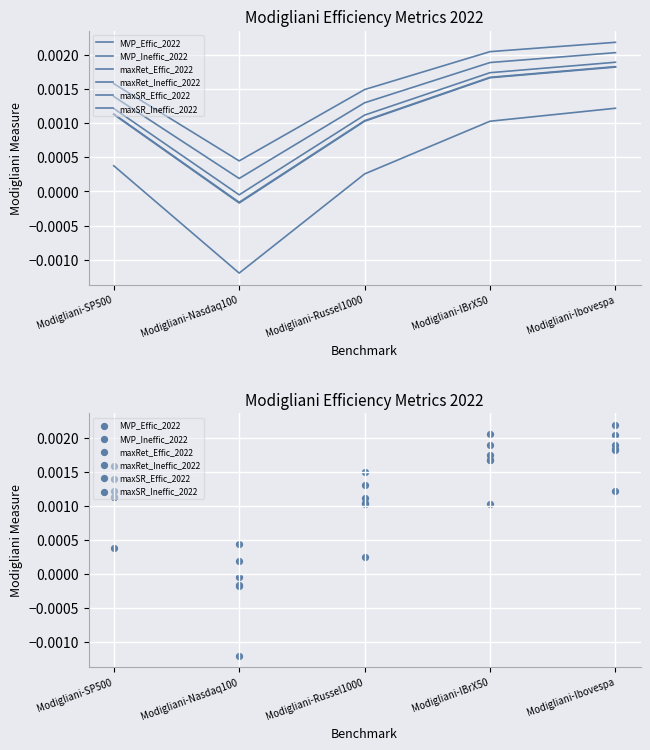

Which series reaches the maximum Y coordinate?

maxRet_Ineffic_2022